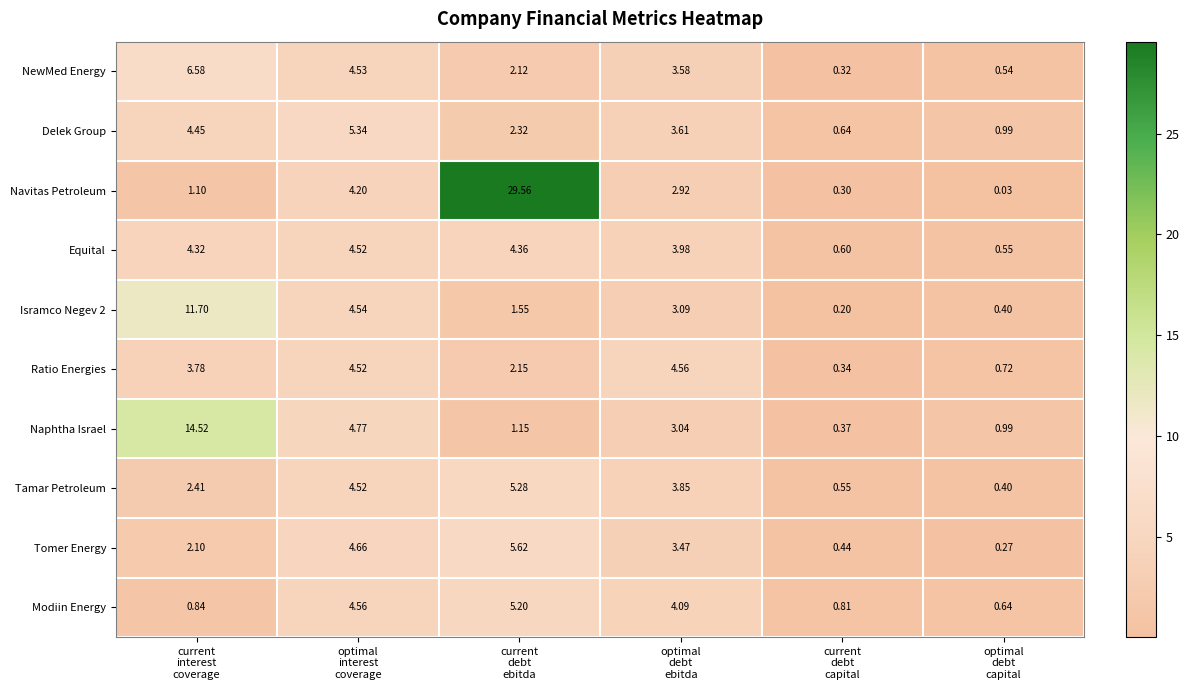

Which series has the largest range (max minus min)?

Navitas Petroleum